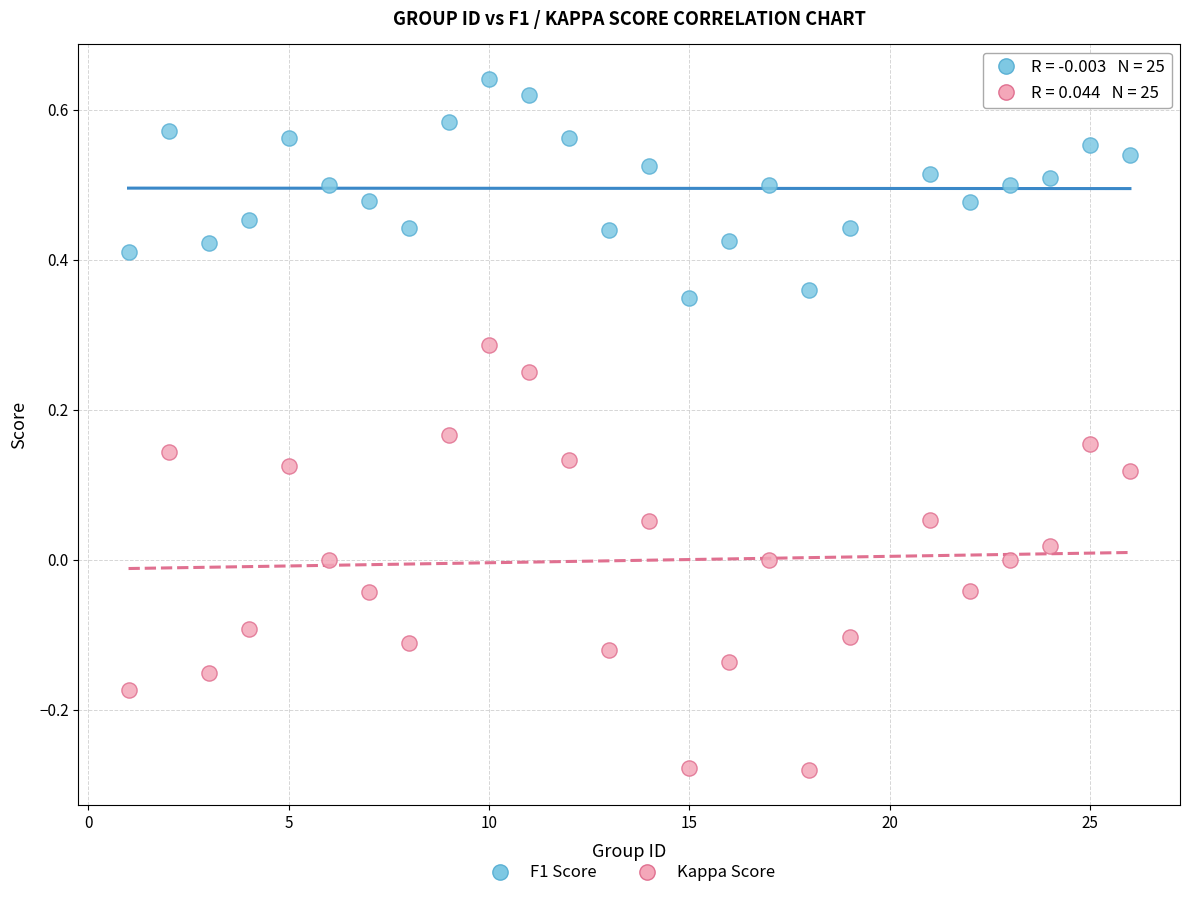

Which series contains the lowest Y value?

Kappa Score